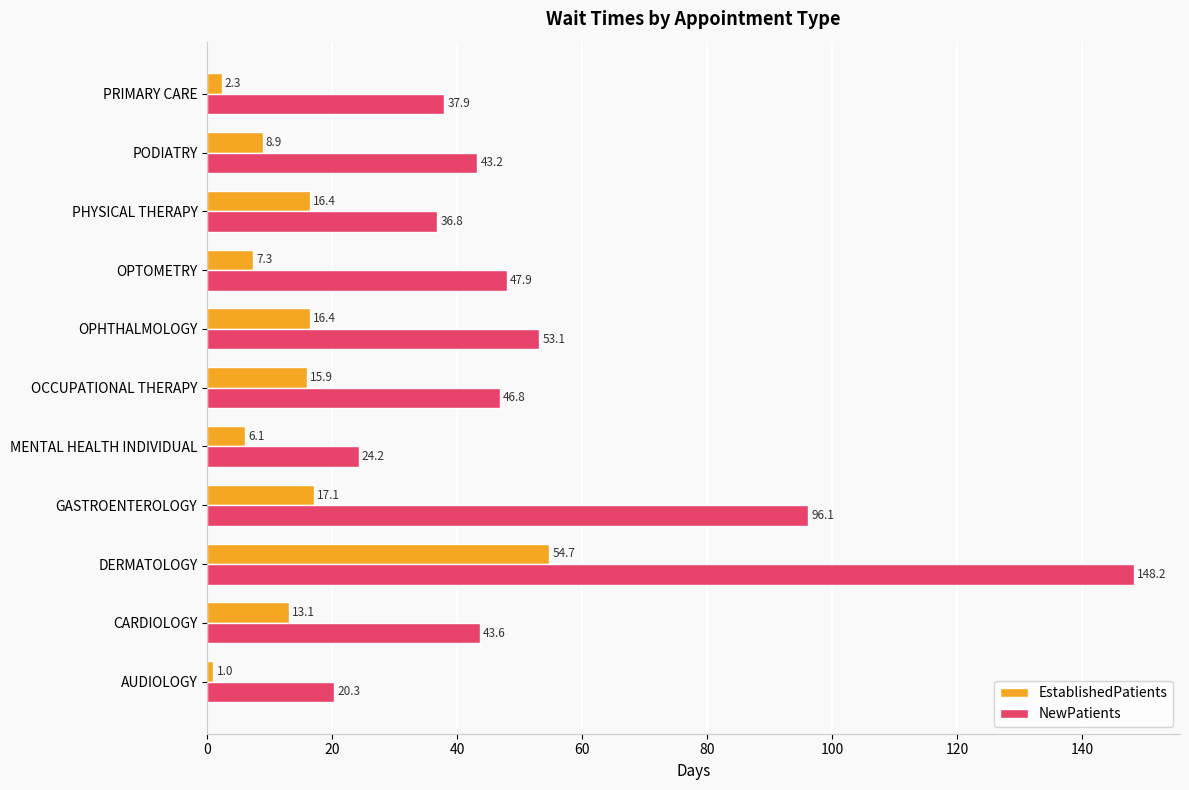

Which category has the highest value in the EstablishedPatients series?

DERMATOLOGY